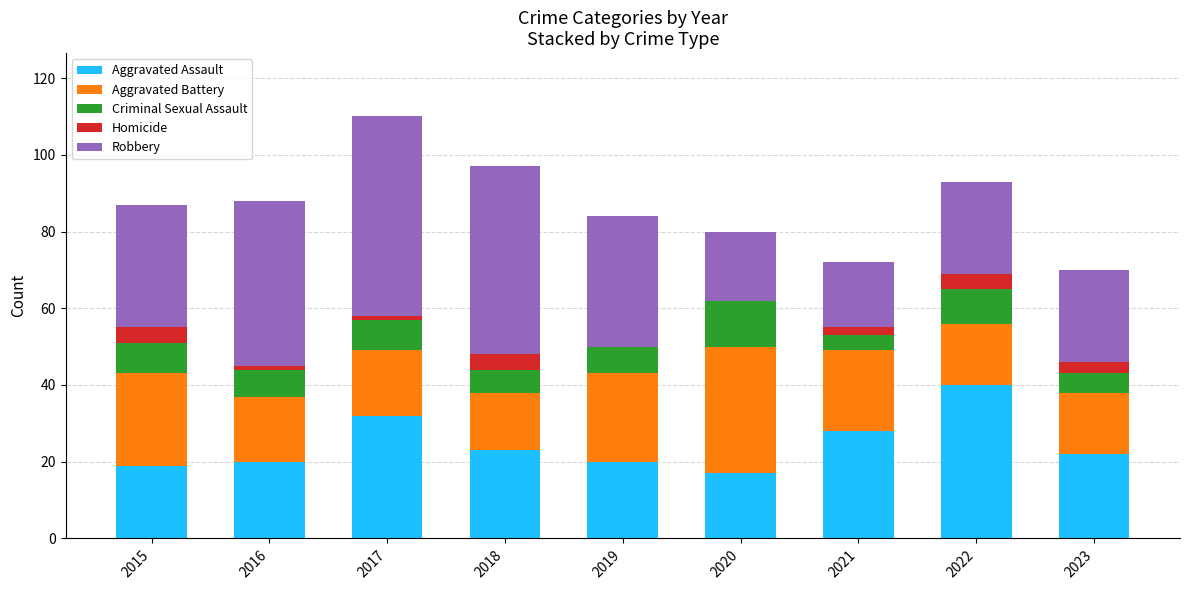

True or false: Aggravated Assault has a value of 22 at 2023.

True